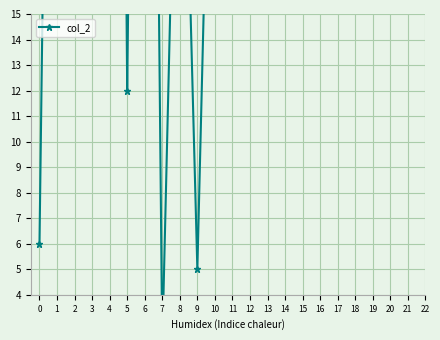

What is the ratio of the value at 5 to the value at 4?

0.1